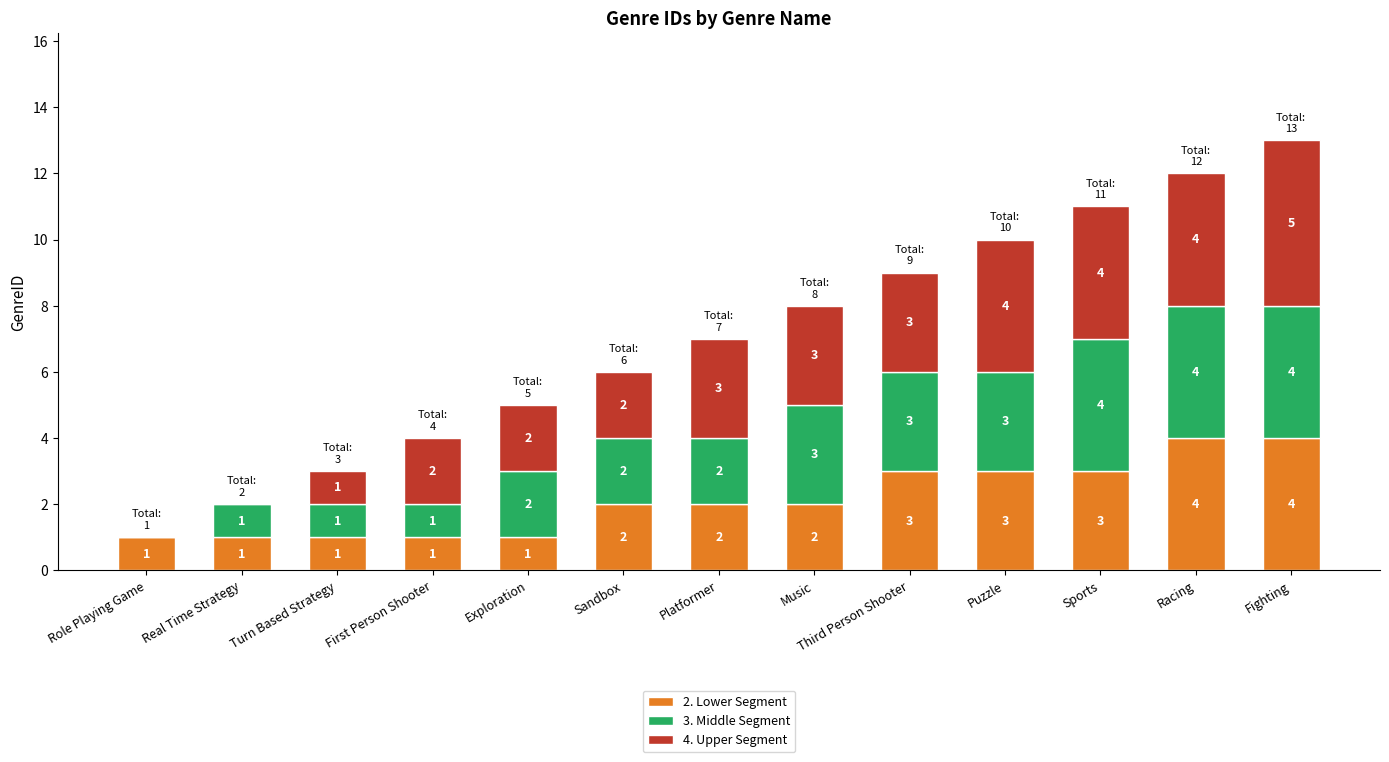

Is it true that 2. Lower Segment equals 5 at Racing?

False